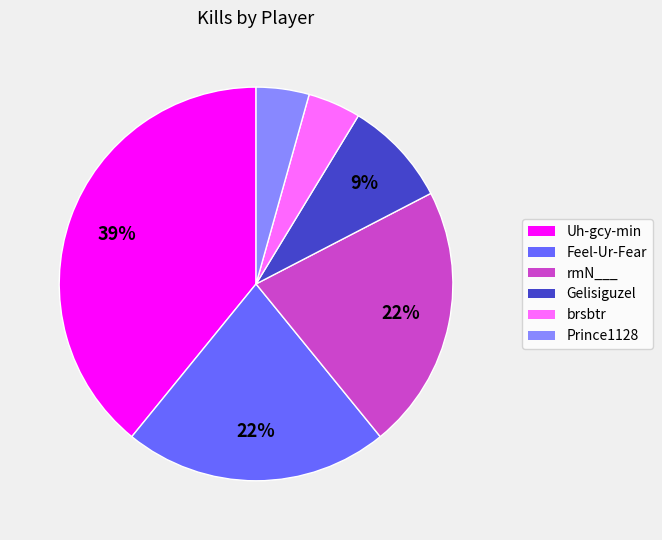

Is it true that Gelisiguzel is 9% of the pie?

True